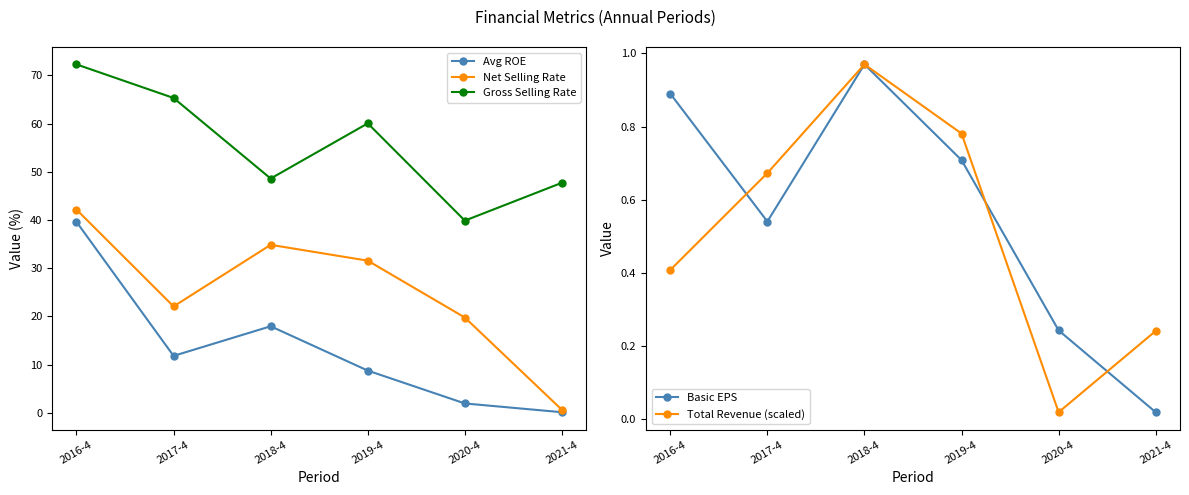

At which category is the sum across all series the highest?

2016-4